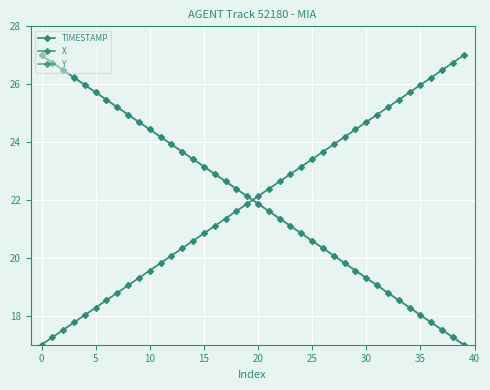

How many data points in TIMESTAMP are less than 22?

20